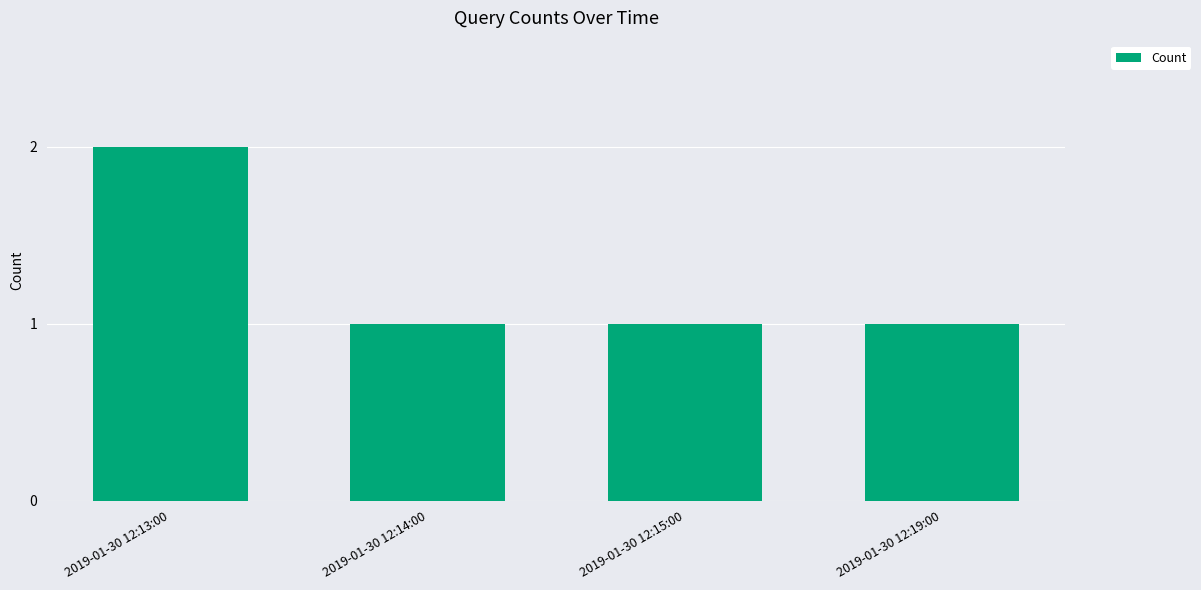

What is the average value?

1